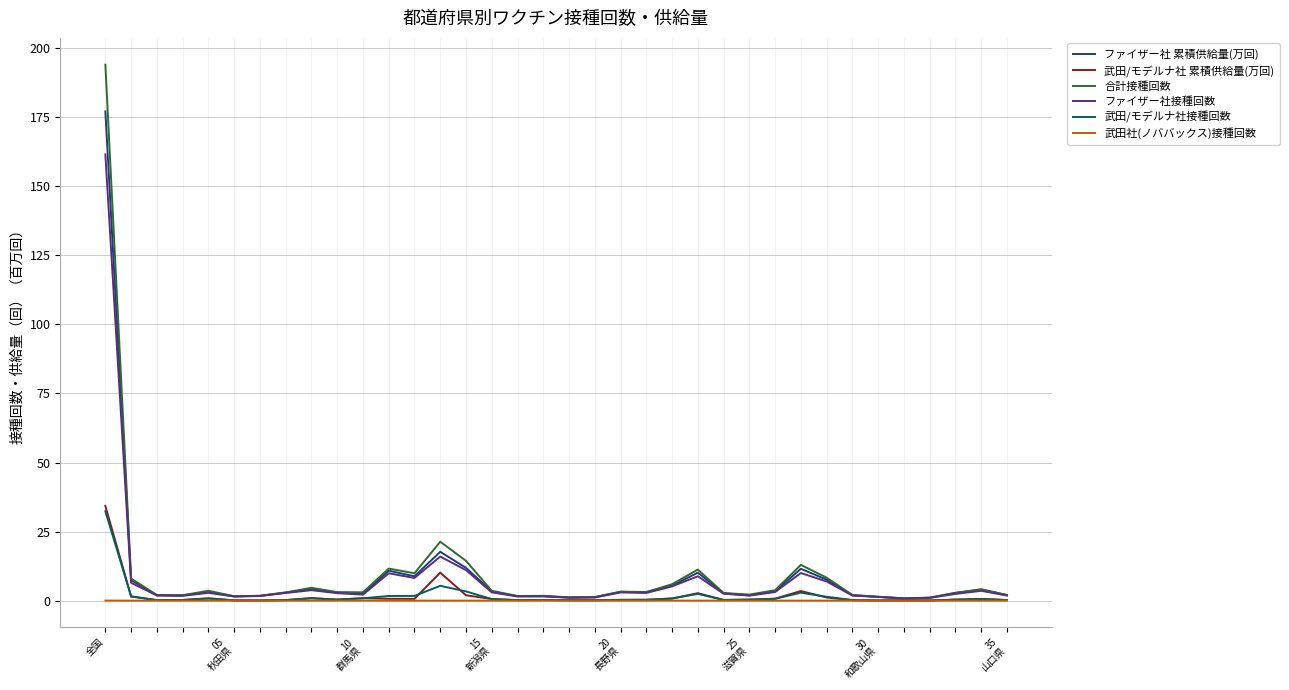

Which series has the largest range (max minus min)?

合計接種回数